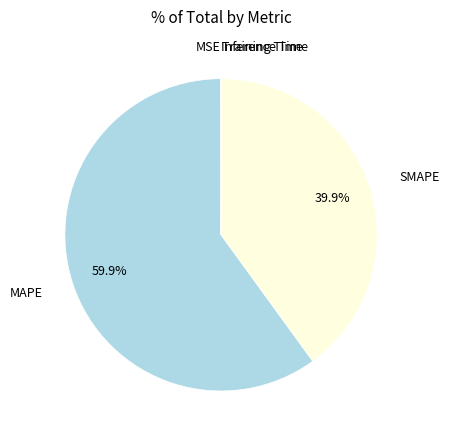

What portion of the pie excludes SMAPE?

60.1%